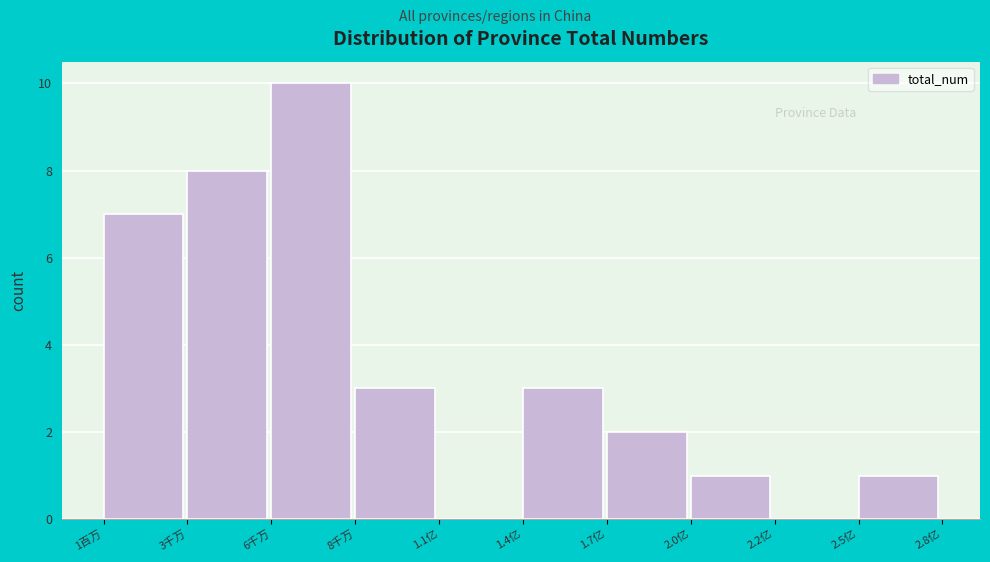

Reading left to right, transcribe all the data shown in this chart.

1百万=7	3千万=8	6千万=10	8千万=3	1.1亿=0	1.4亿=3	1.7亿=2	2.0亿=1	2.2亿=0	2.5亿=1